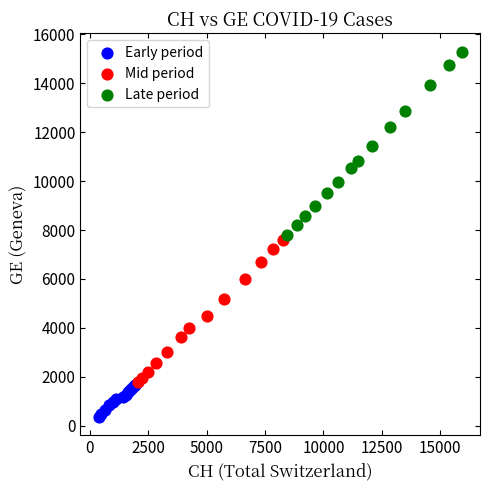

Which series contains the highest Y value?

Late period